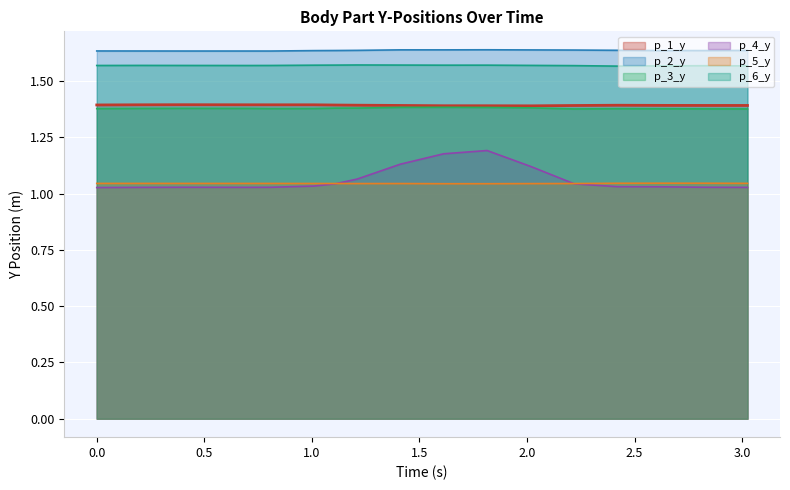

True or false: p_2_y has more than 0 points higher than both neighbors.

True